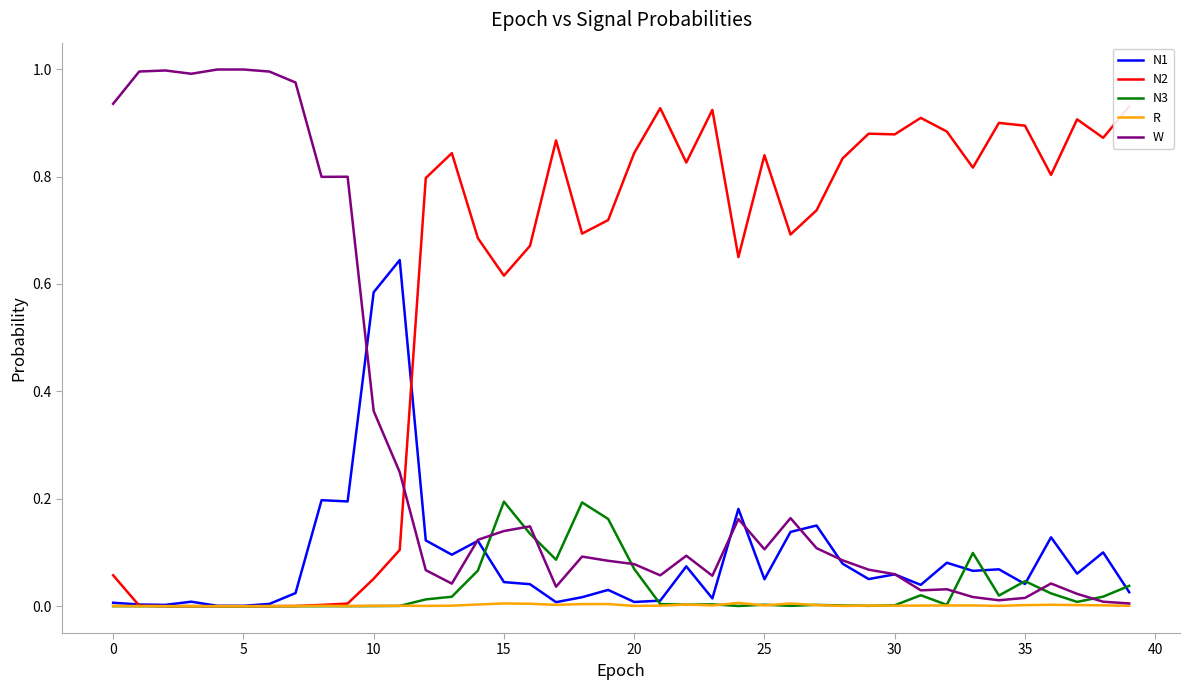

Between which two adjacent categories do N1 and N3 first intersect?

14 and 15